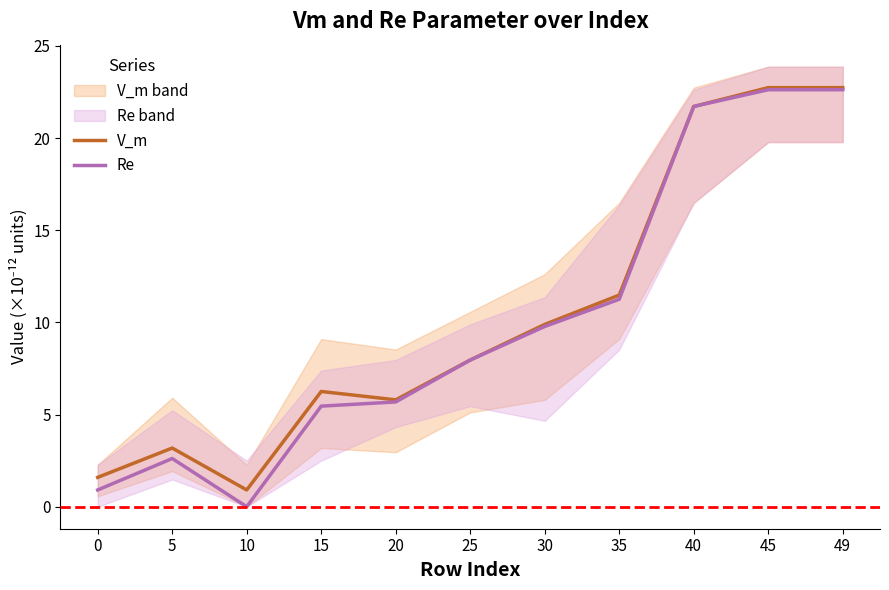

Rank the series at 35 from highest to lowest value.

V_m, Re